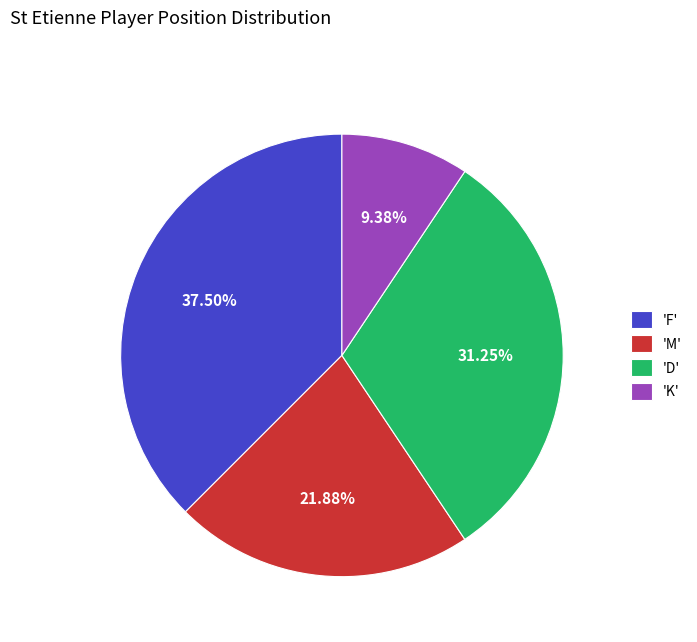

Is there any slice that represents more than half of the pie?

No